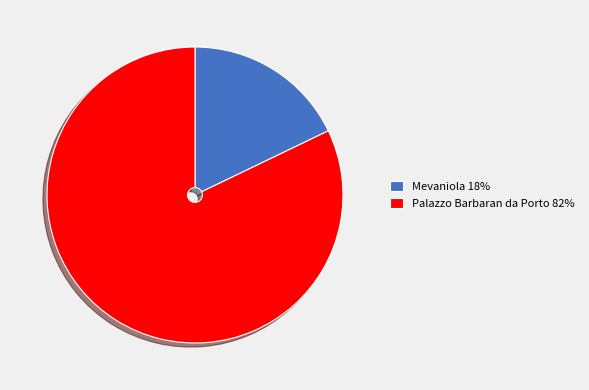

Rank the categories by value from highest to lowest.

Palazzo Barbaran da Porto, Mevaniola